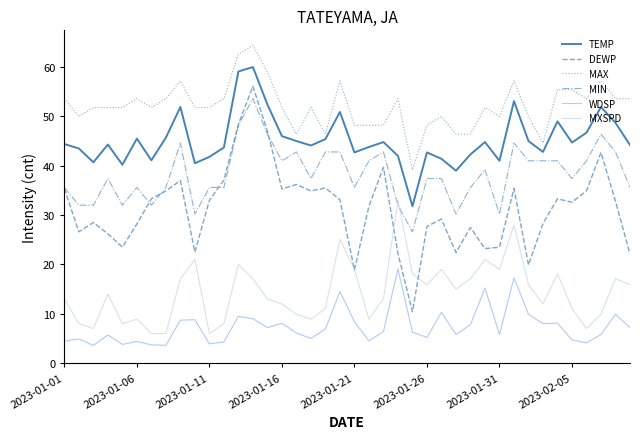

Does the chart display data point markers on the line(s)?

No